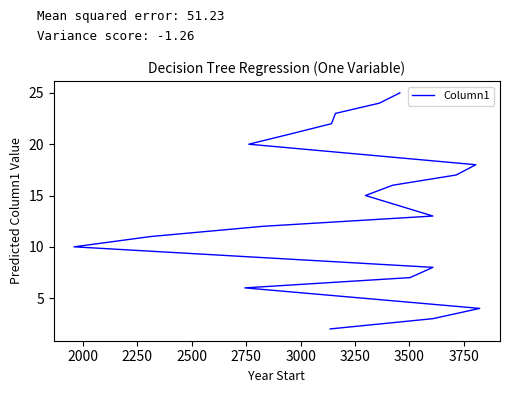

Count the number of data series in this chart.

1